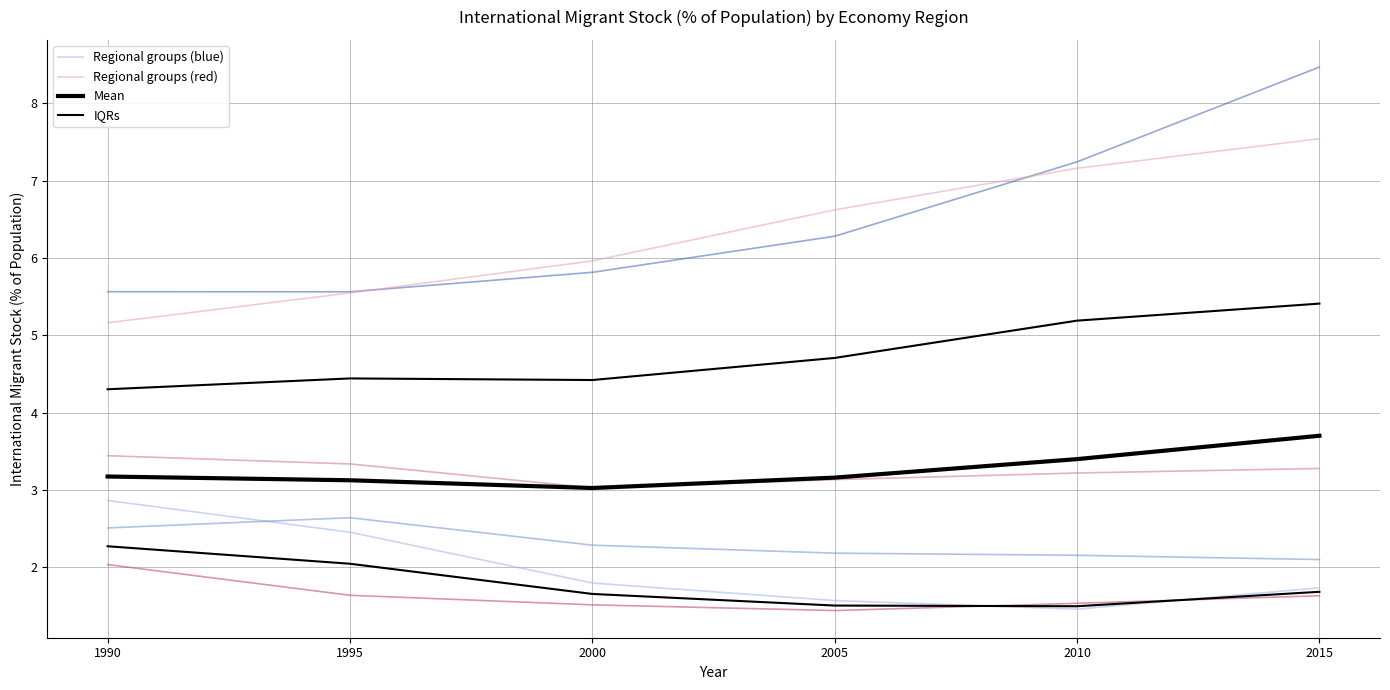

True or false: Regional groups (blue) and IQRs cross at least once.

False